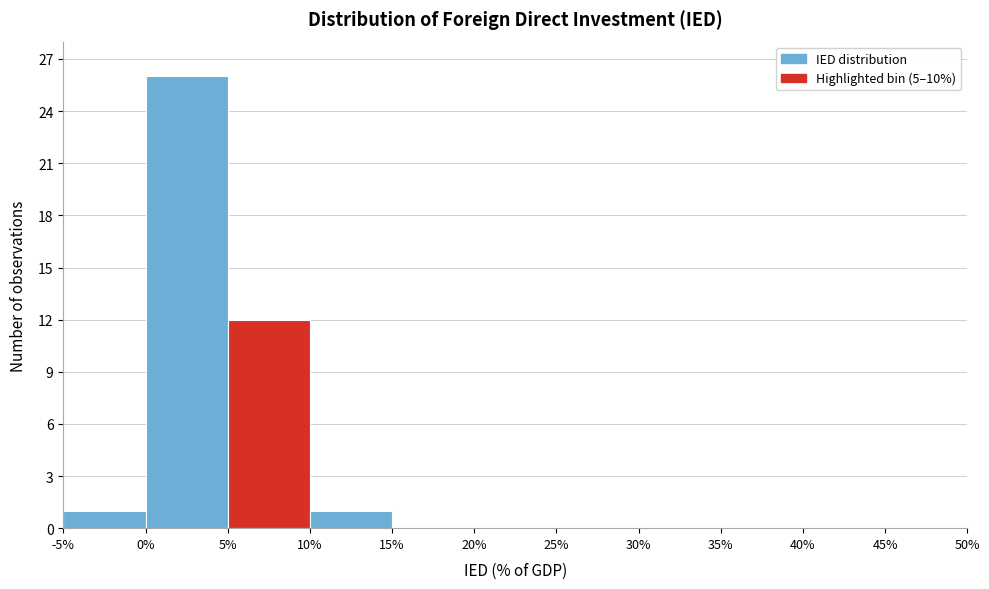

Over which range of the x-axis is the bar tallest?

0% to 5%